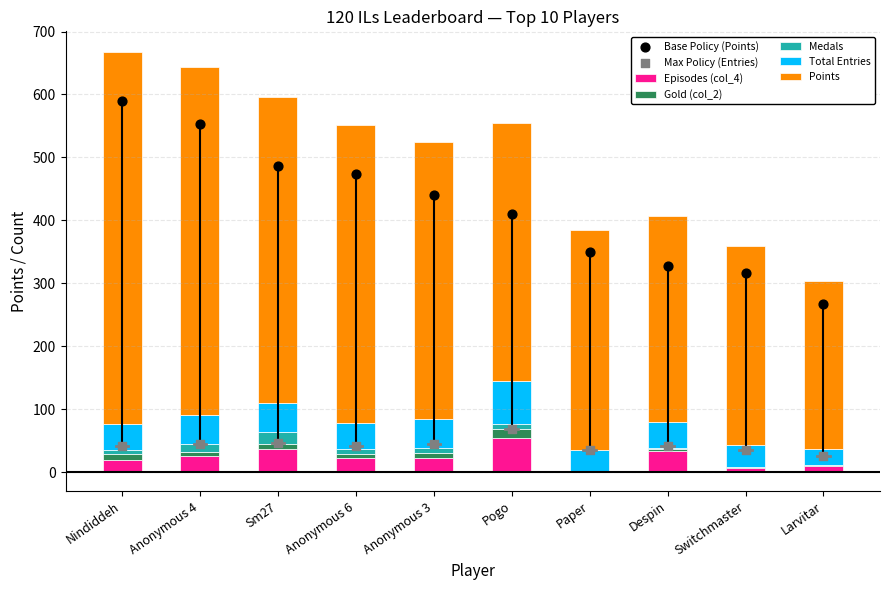

Which series contains the lowest Y value?

Medals